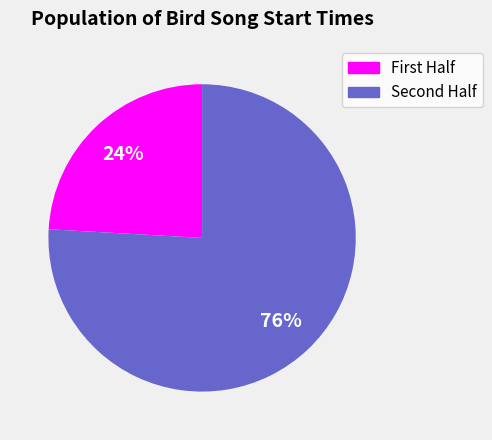

Which category has the biggest portion of the pie?

Second Half